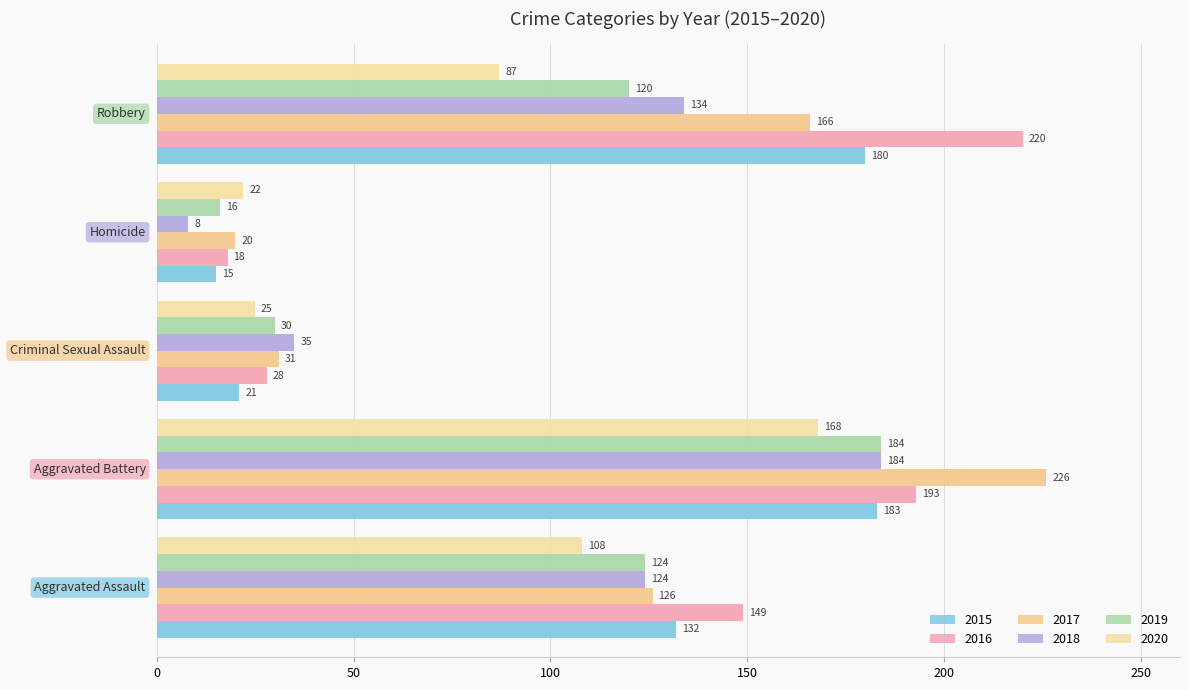

What are all the series names shown in the legend?

2015, 2016, 2017, 2018, 2019, 2020